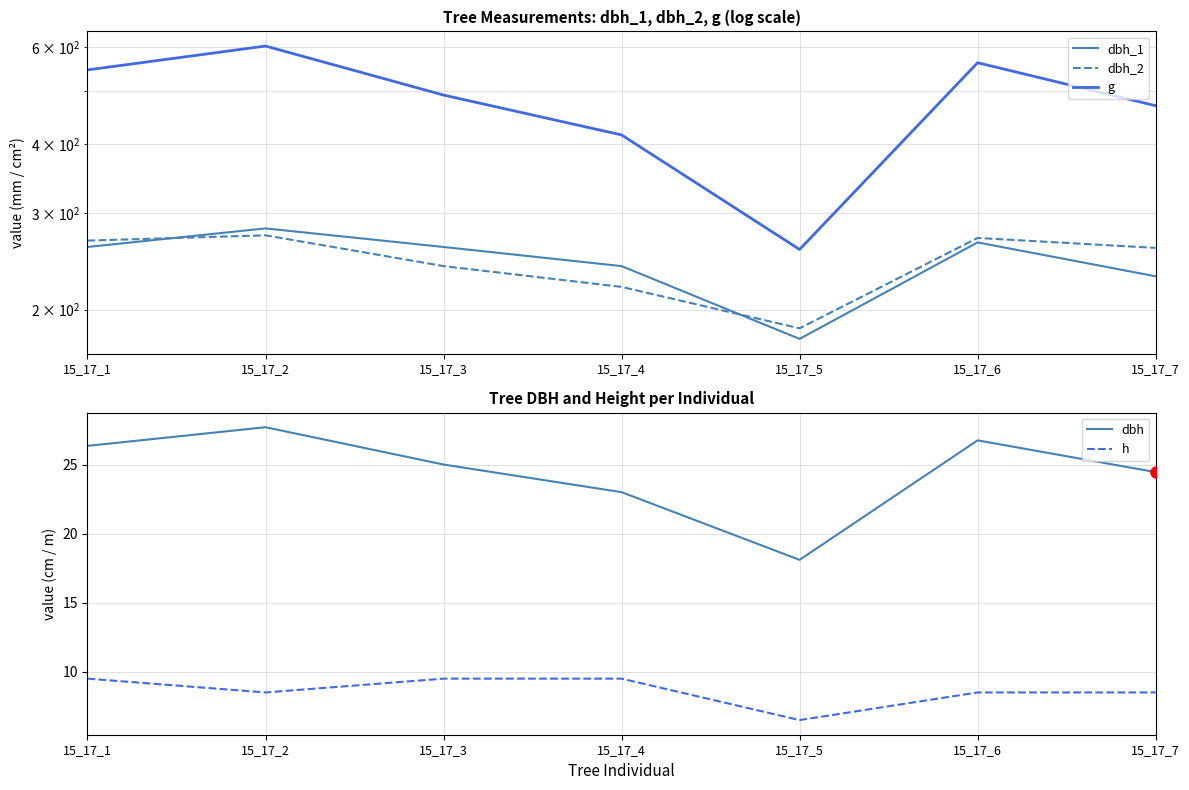

Does the chart display data point markers on the line(s)?

No